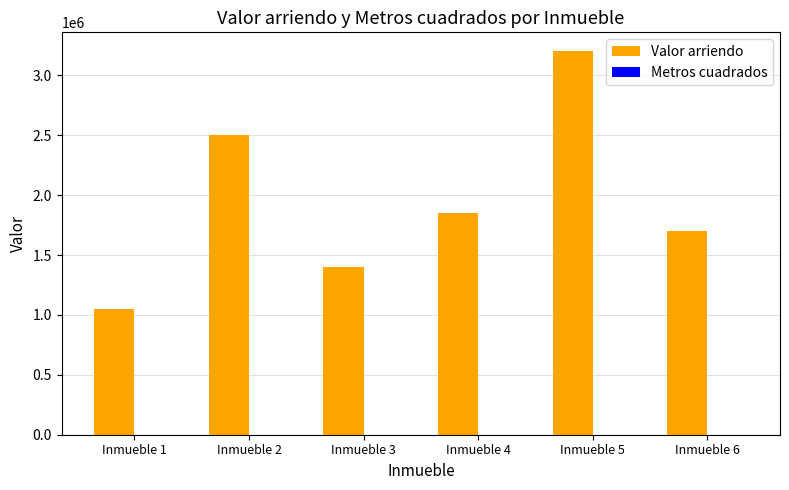

Which label corresponds to the largest value in the chart?

Inmueble 5